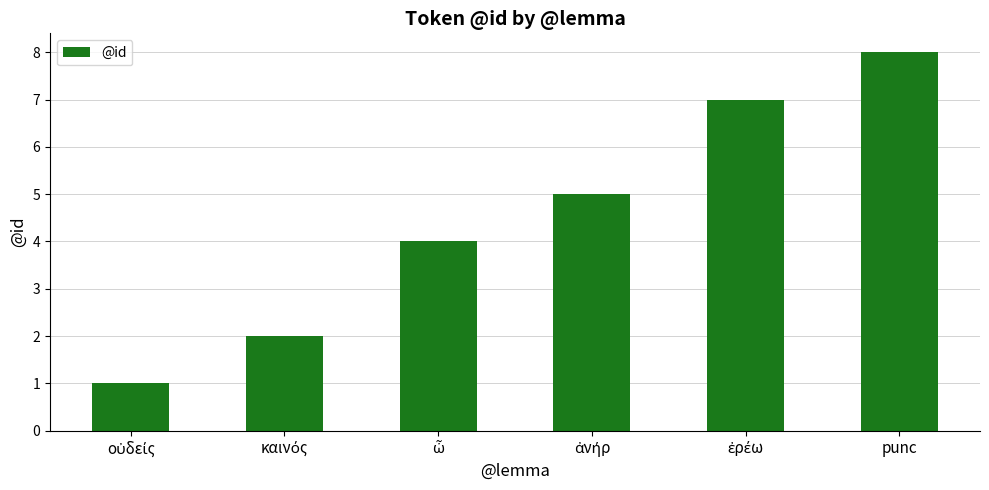

Are the bars horizontal?

No